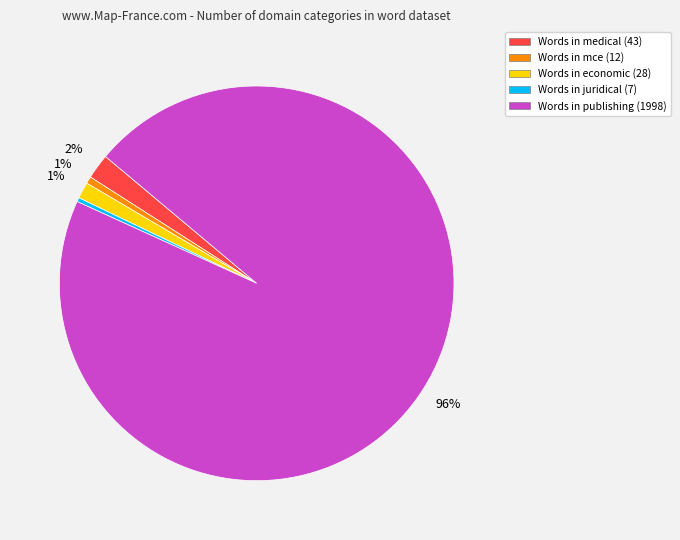

What percentage is the Words in publishing (1998) slice, to the nearest percent?

96%